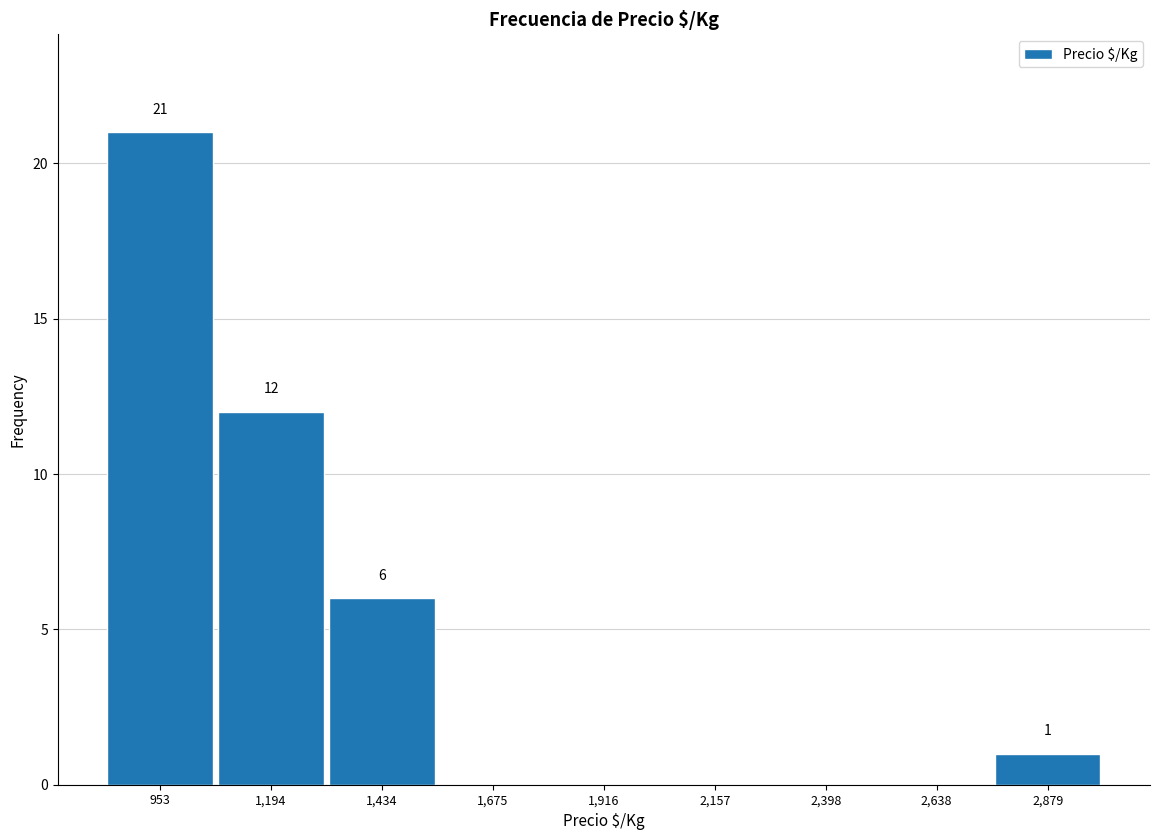

Over which range of the x-axis is the bar tallest?

850 to 1050